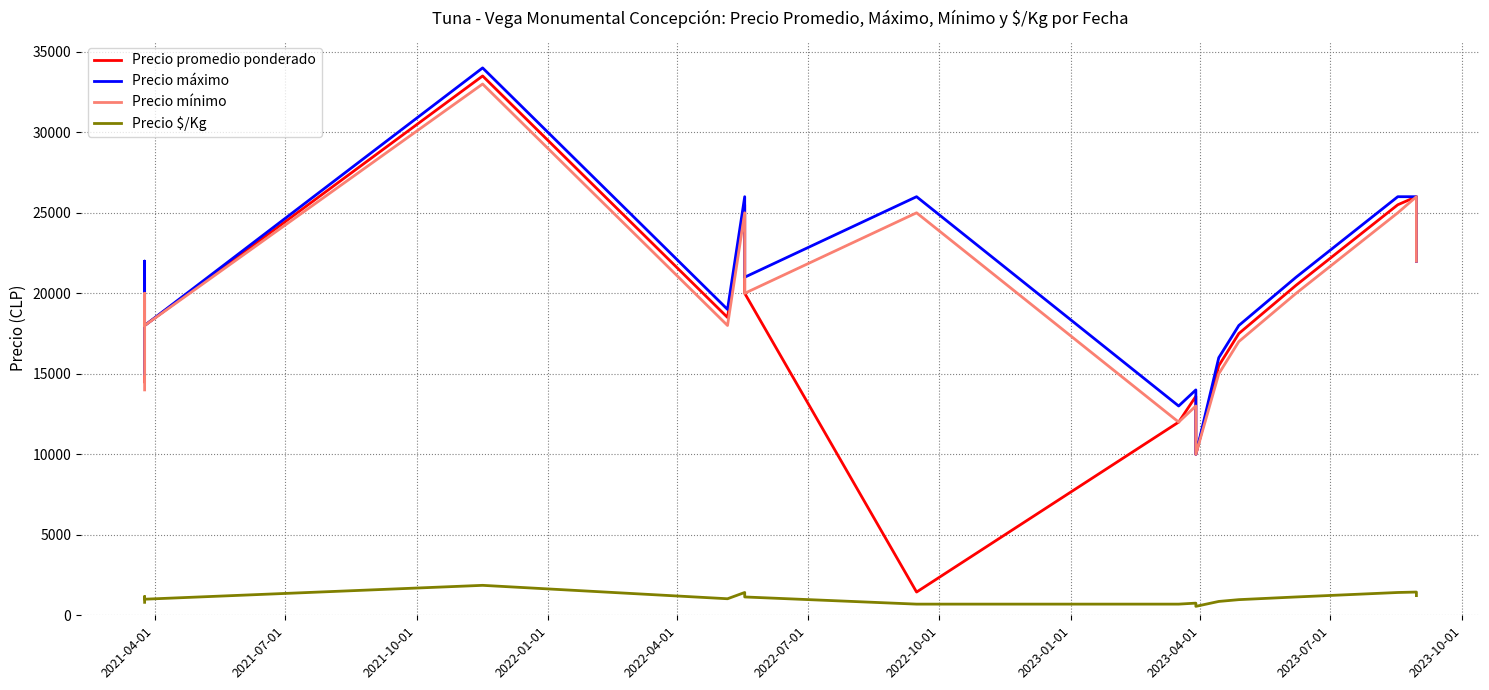

What are all the series names shown in the legend?

Precio promedio ponderado, Precio máximo, Precio mínimo, Precio $/Kg